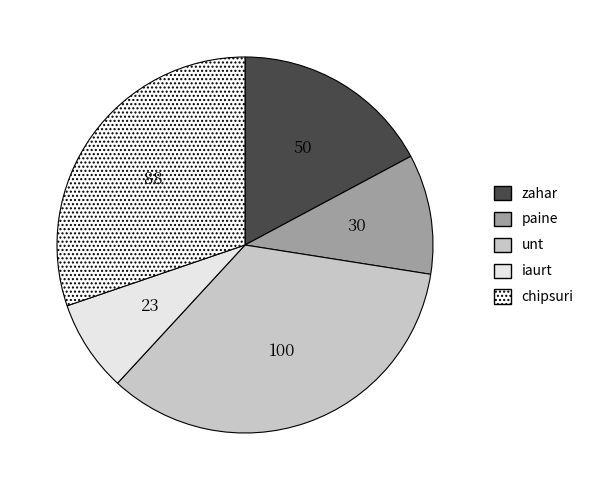

To the nearest percent, what is the difference between the paine and iaurt slice percentages?

2%